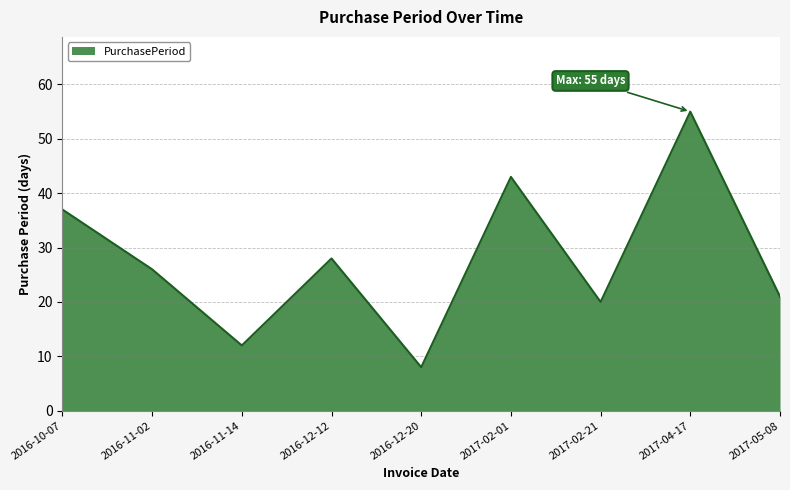

Reading right to left, transcribe all the data shown in this chart.

21	55	20	43	8	28	12	26	37